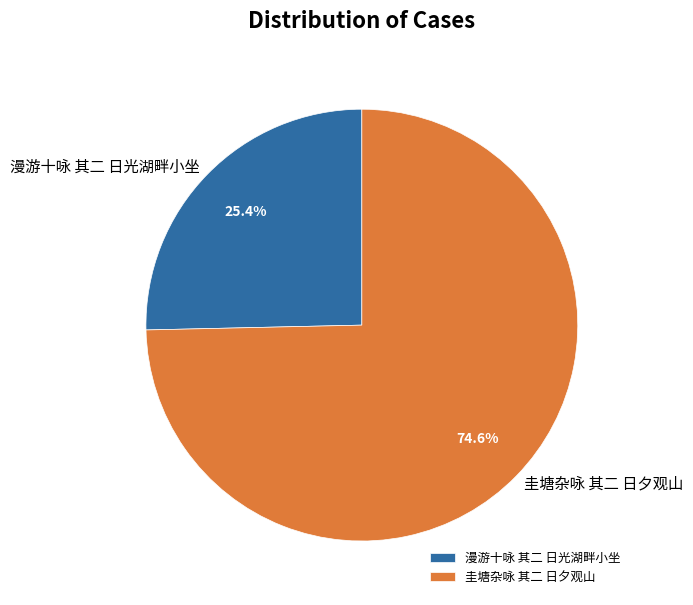

To the nearest percent, what is the difference between the largest and smallest slice percentages?

49%